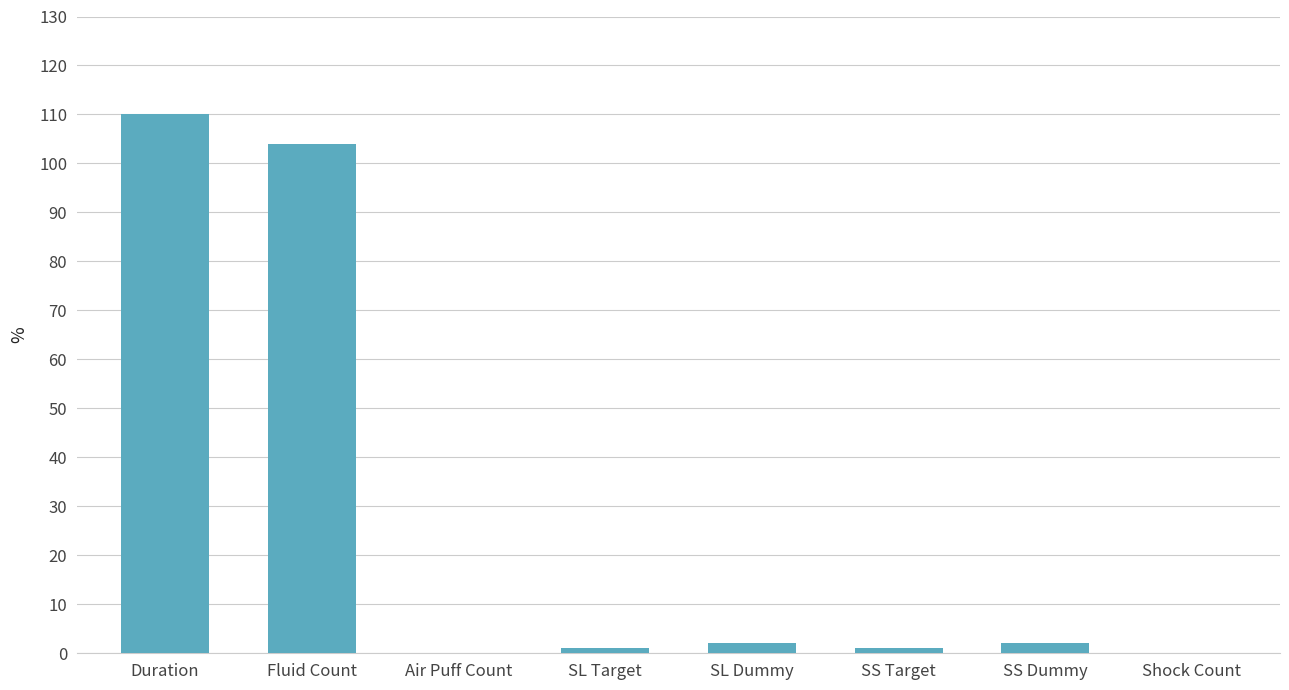

Where does the data first go above 2?

Duration